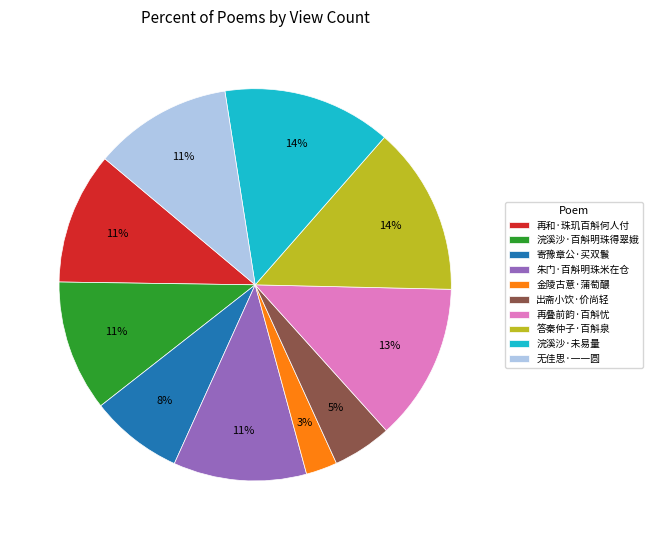

How many segments does this pie chart have?

10